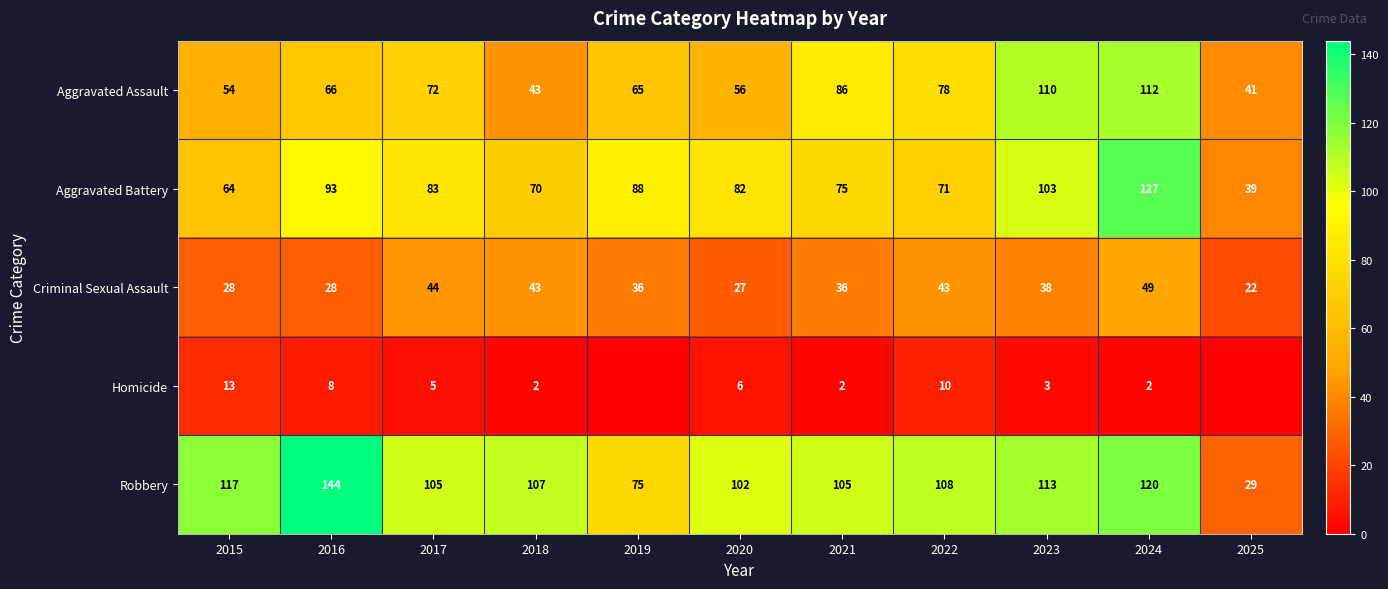

At which label does Aggravated Battery reach its peak?

2024